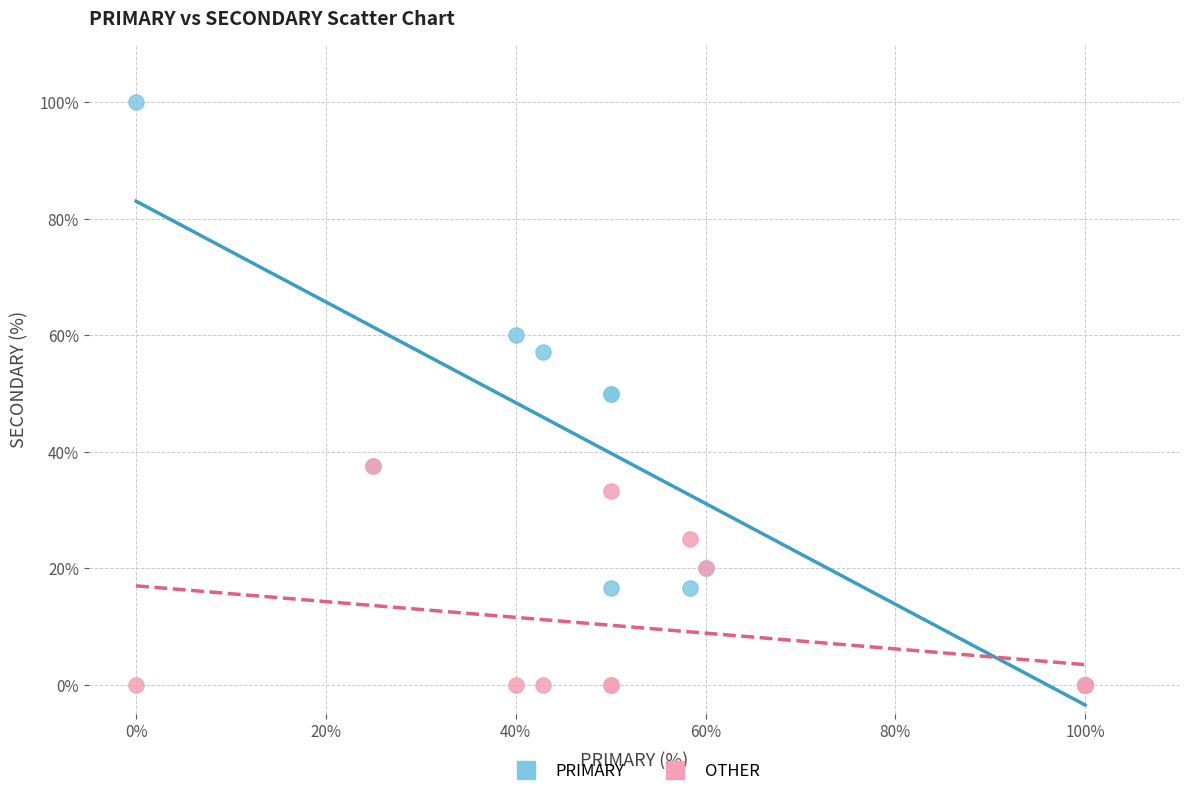

Which series has the widest spread of Y values?

PRIMARY